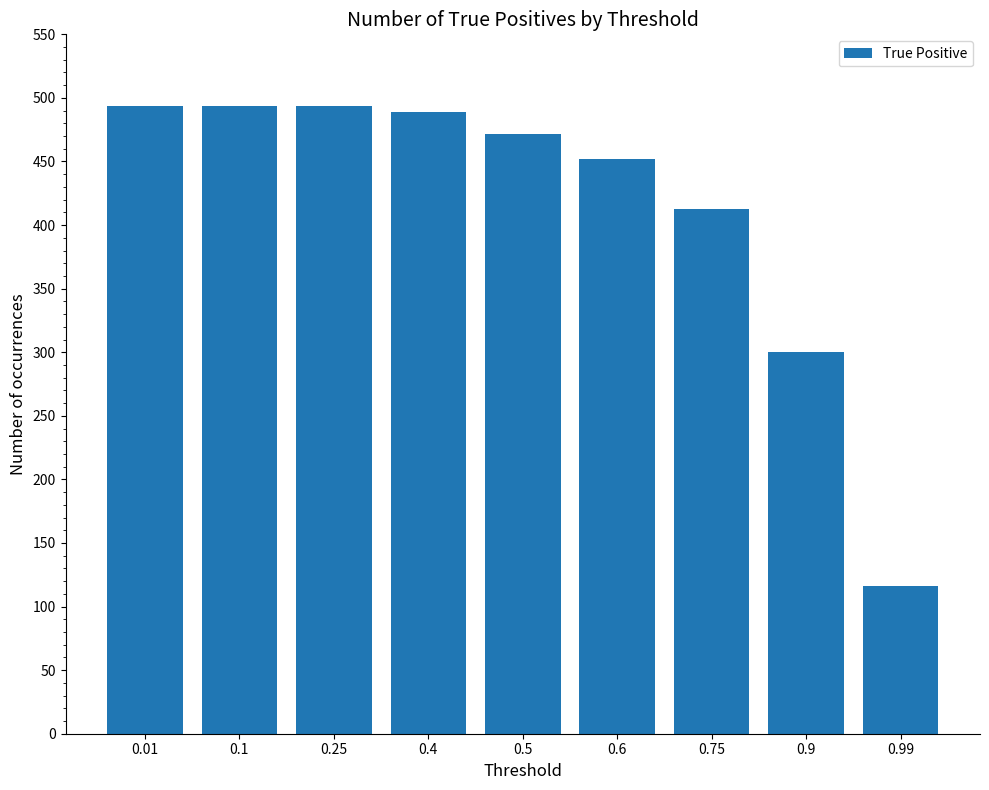

At which label does the data first exceed 472?

0.01